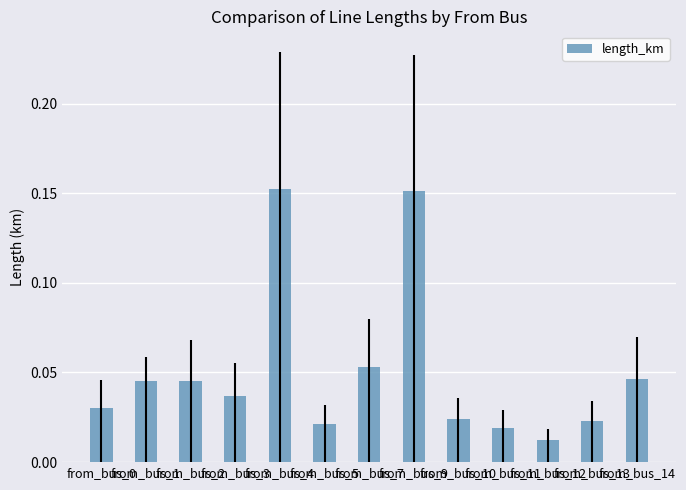

What is the sum of all values?

0.7